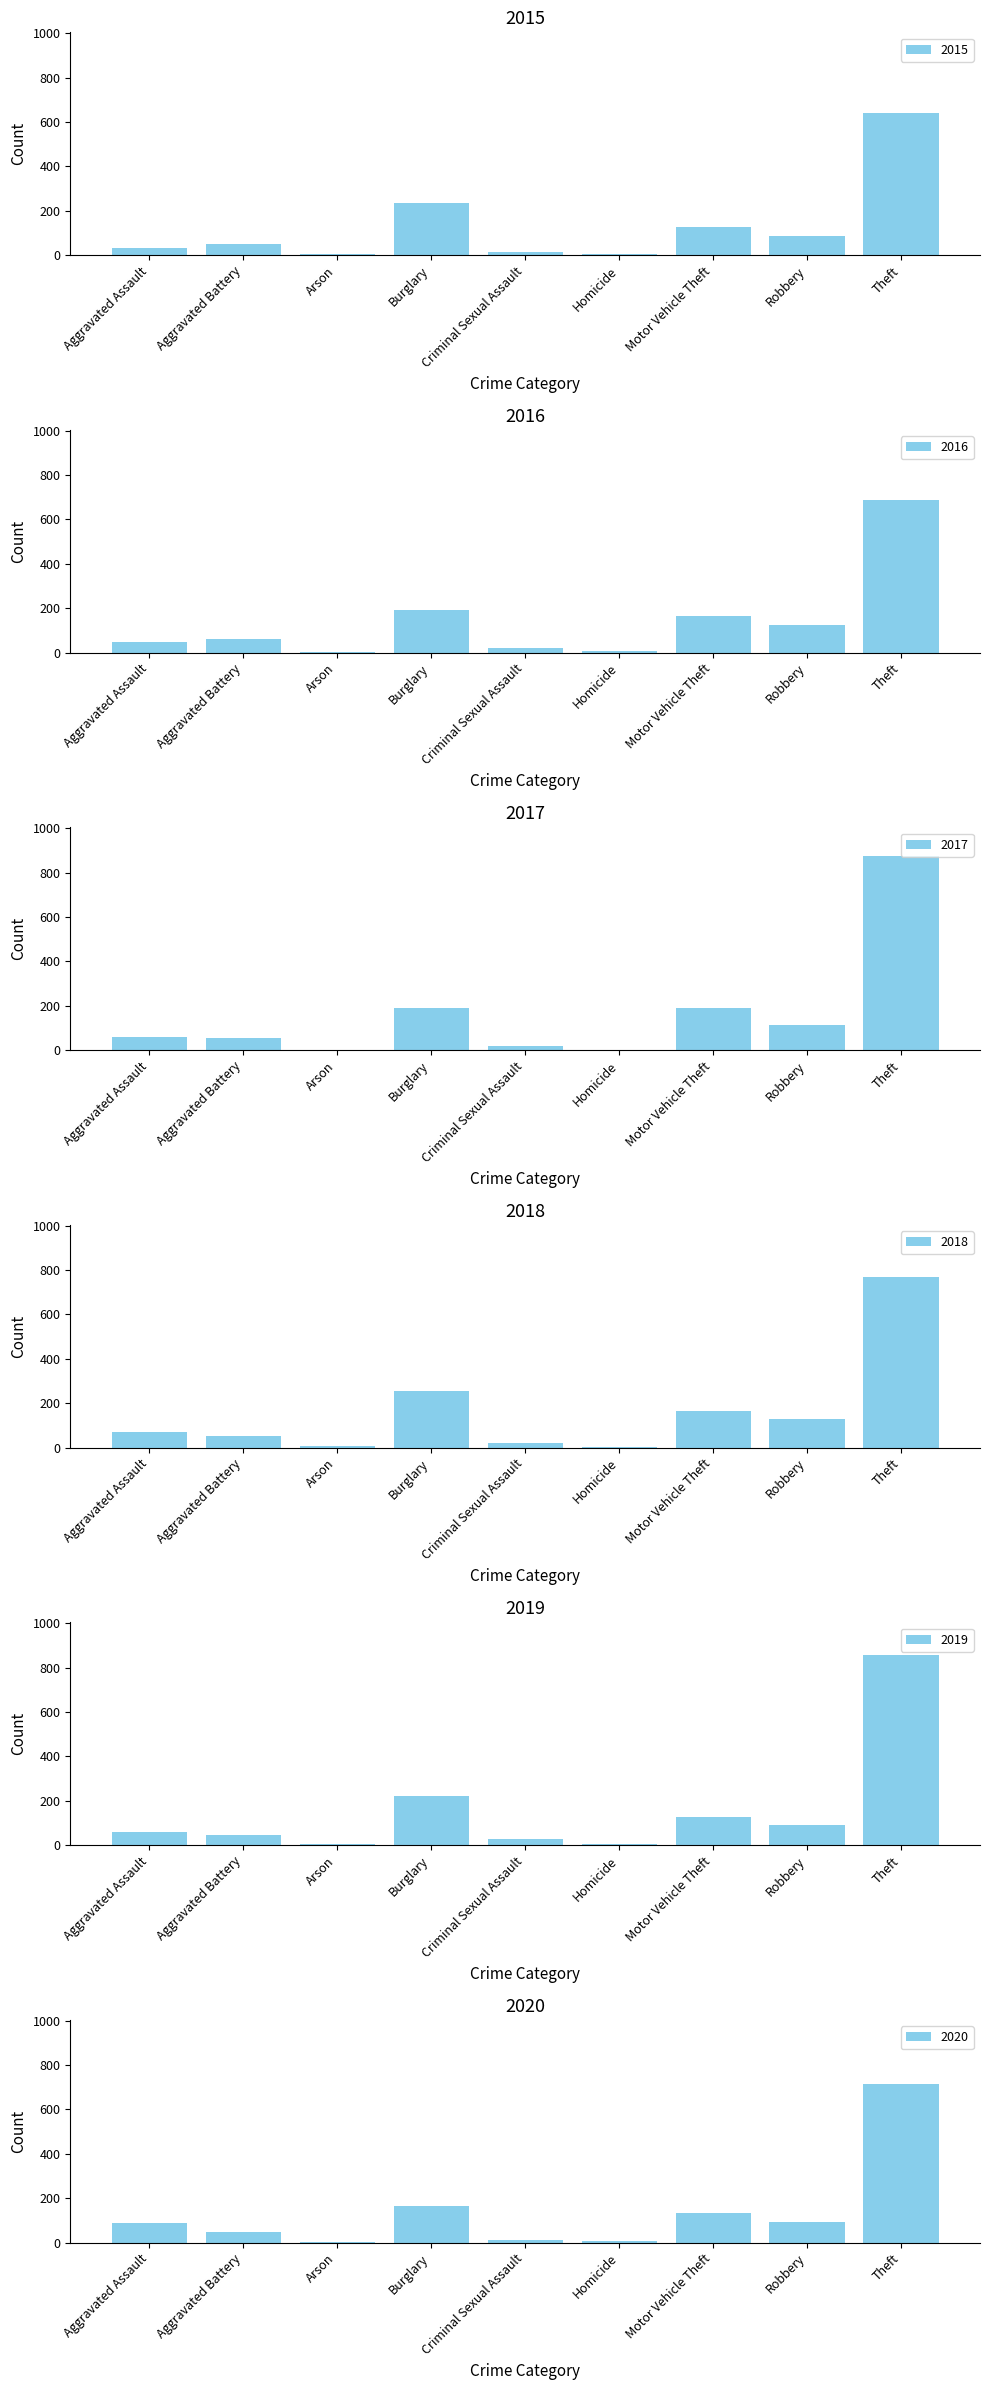

True or false: 2018 has a value of 130 at Robbery.

True